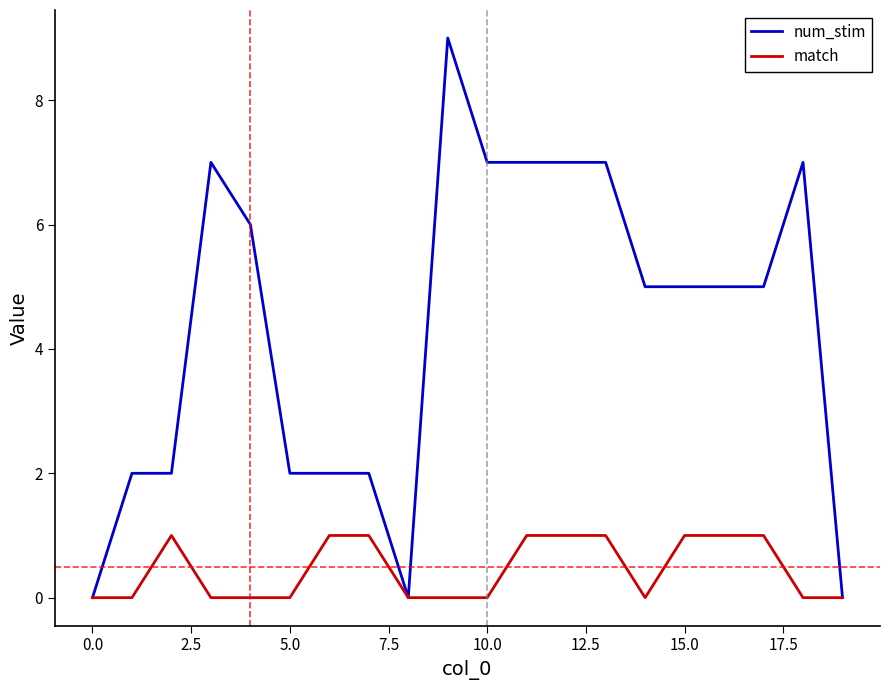

What is the sum of all num_stim values?

87